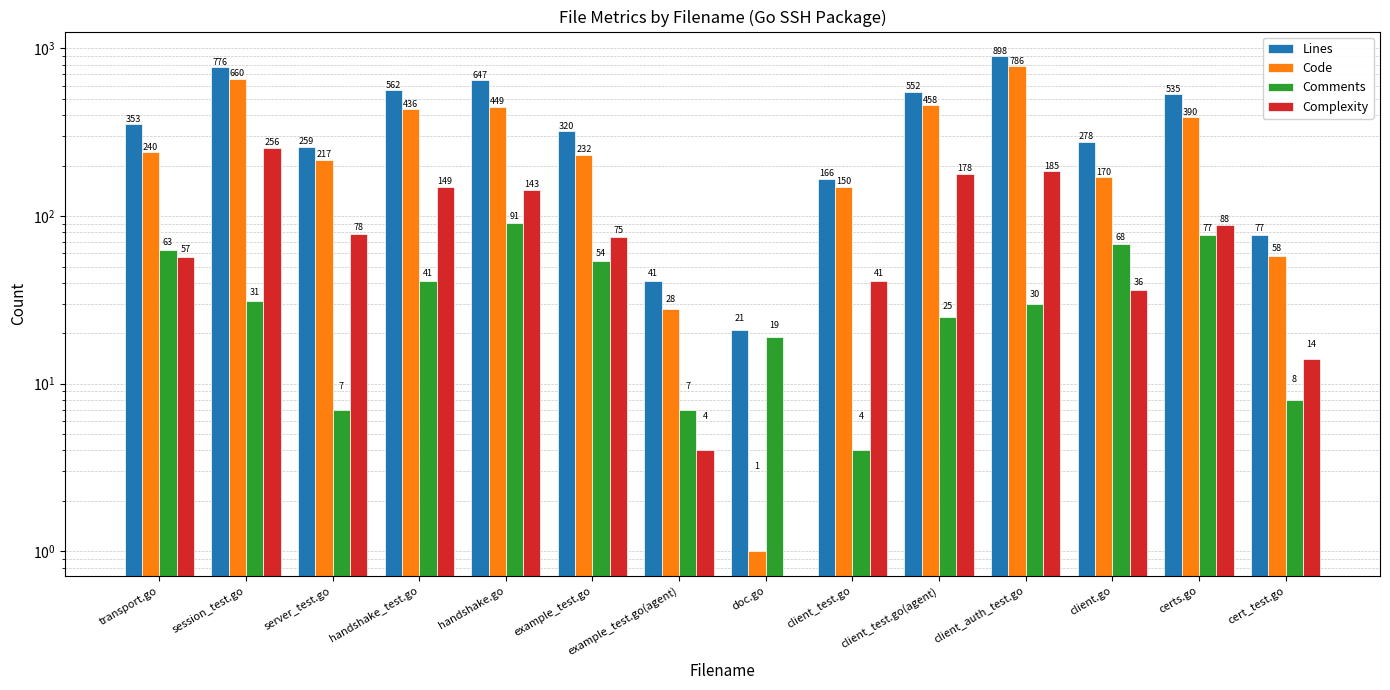

At which label is Complexity closest to 128?

handshake.go